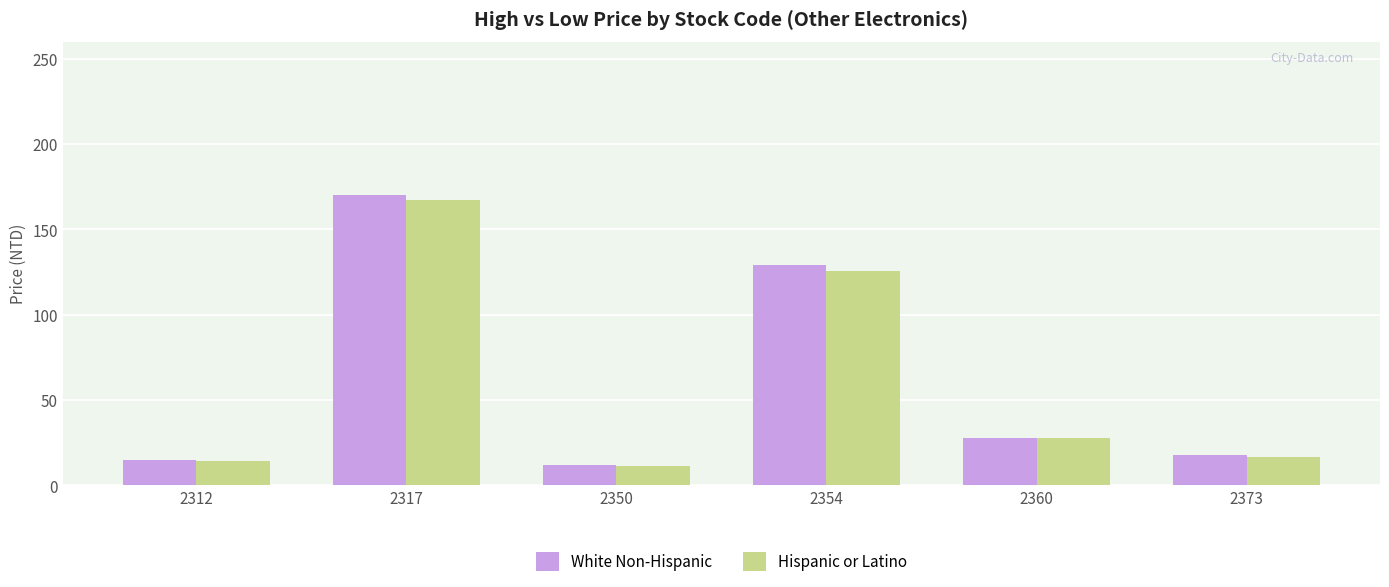

Where does the Hispanic or Latino series first go above 27?

2317